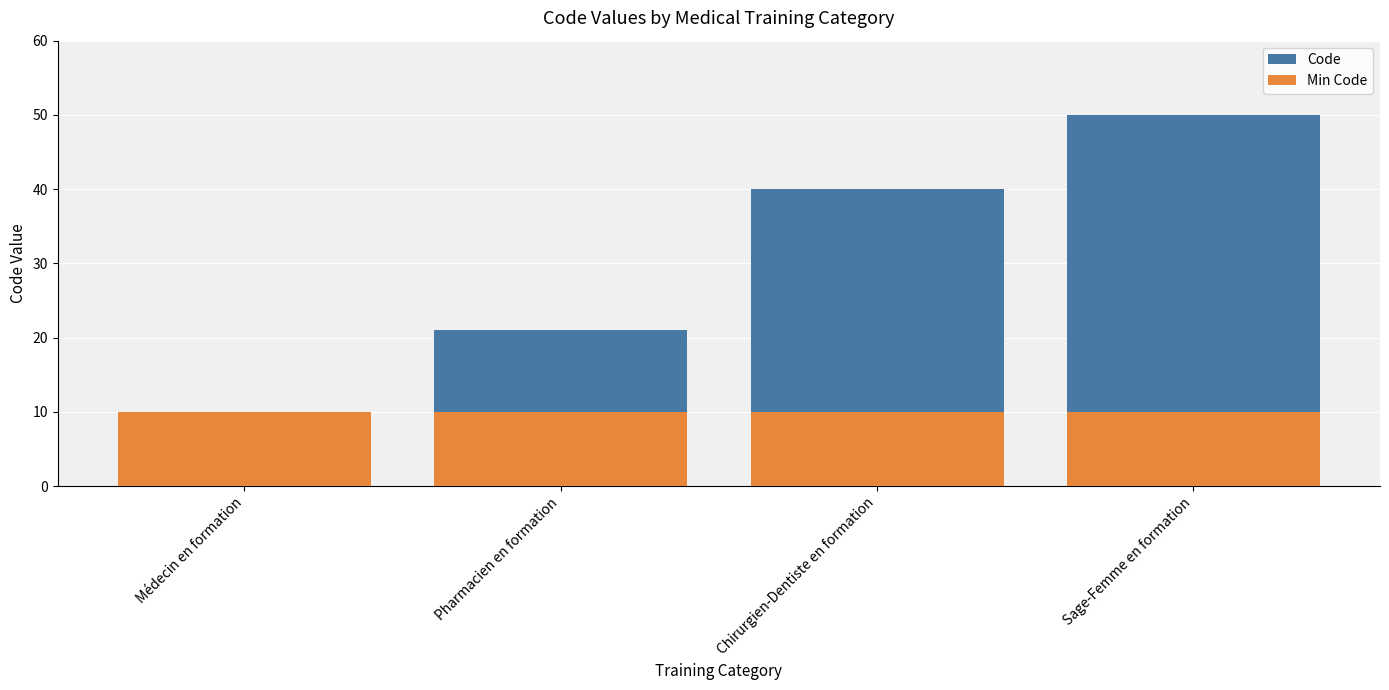

Reading right to left, list all the values displayed in this chart.

Code: 50	40	21	10
Min Code: 10	10	10	10